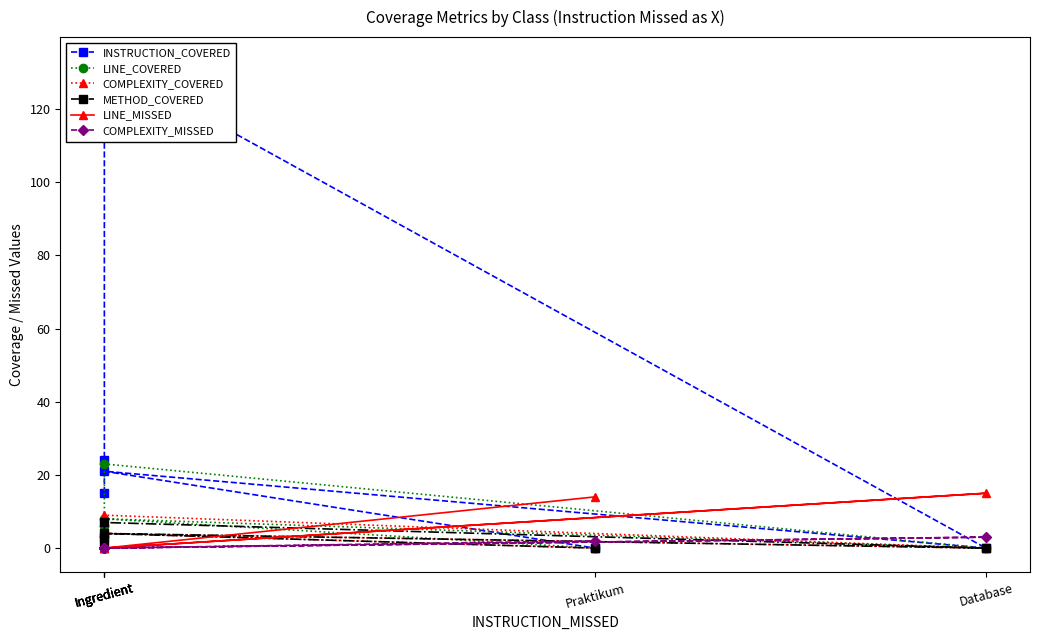

What is the difference between the highest and lowest values at Ingredient?

15